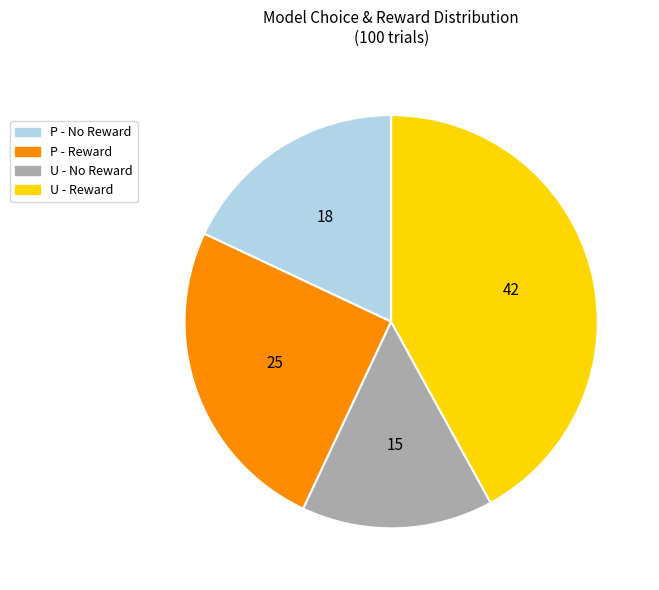

Between P - No Reward and U - Reward, which is larger?

U - Reward